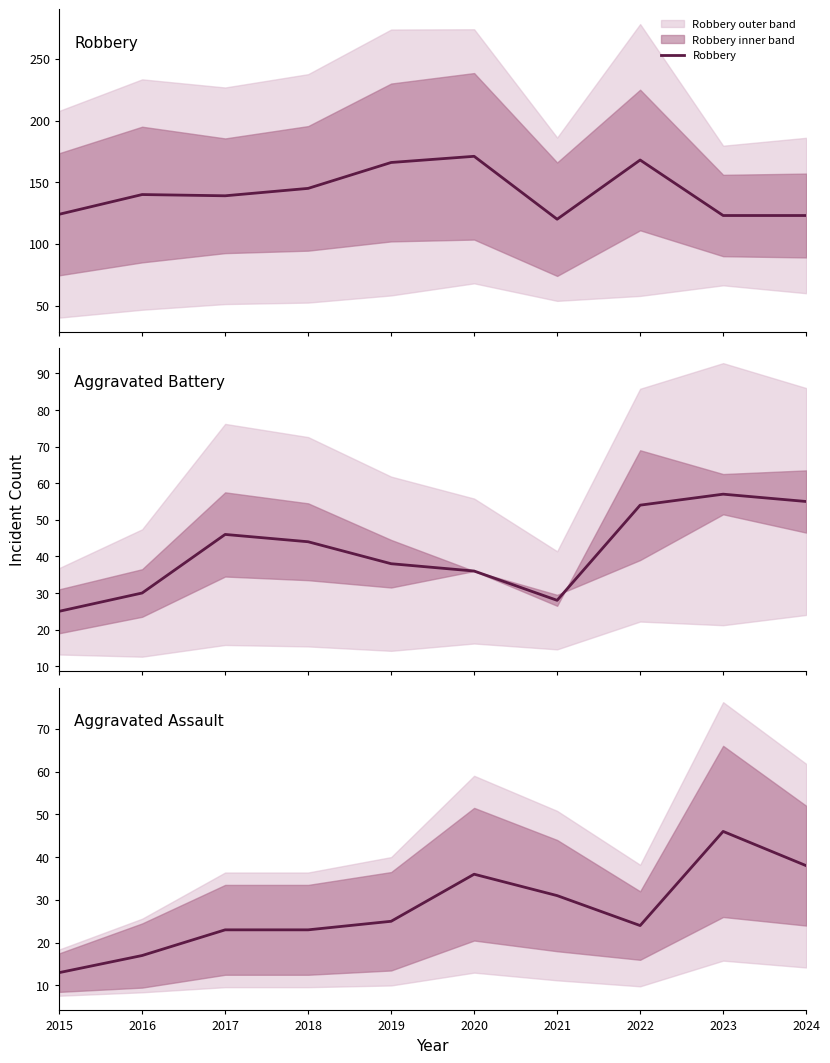

What is the value of the Aggravated Battery point at the 7th from the left?

28